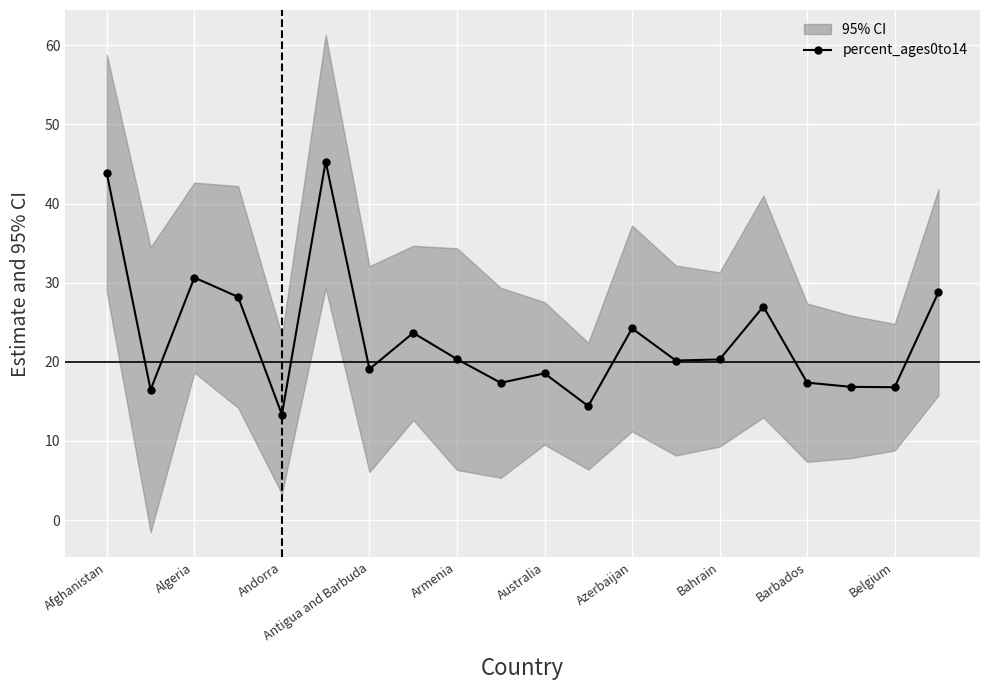

What is the minimum value shown in the chart?

13.3